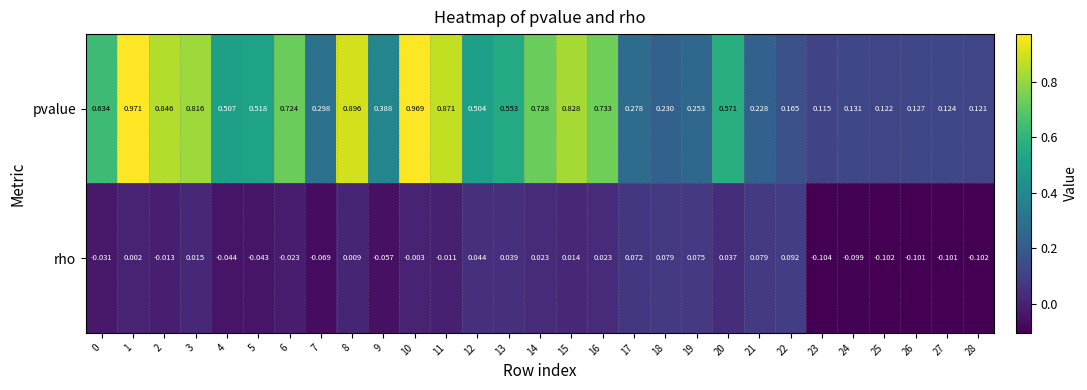

Which series has the largest range (max minus min)?

pvalue